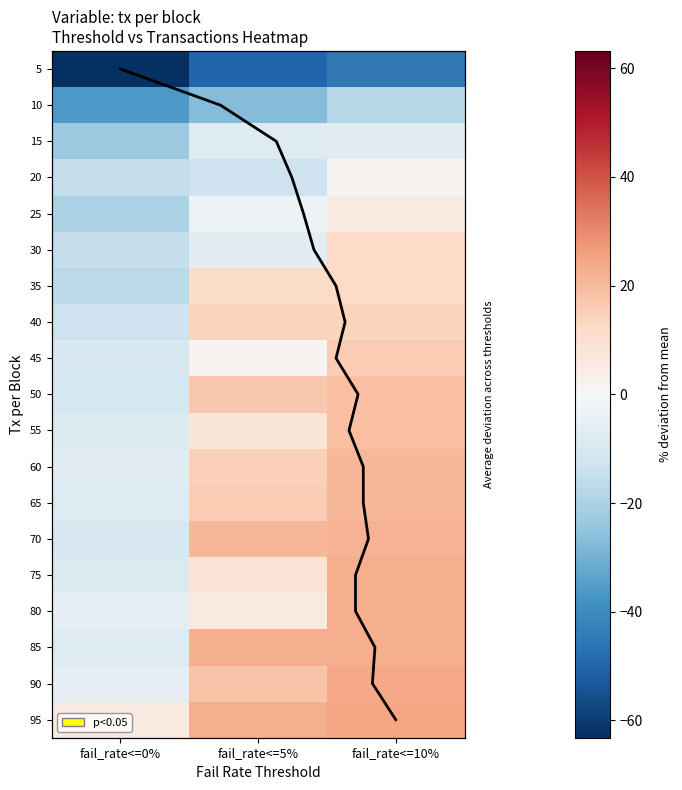

Which category has the highest value in the 60 series?

fail_rate<=10%